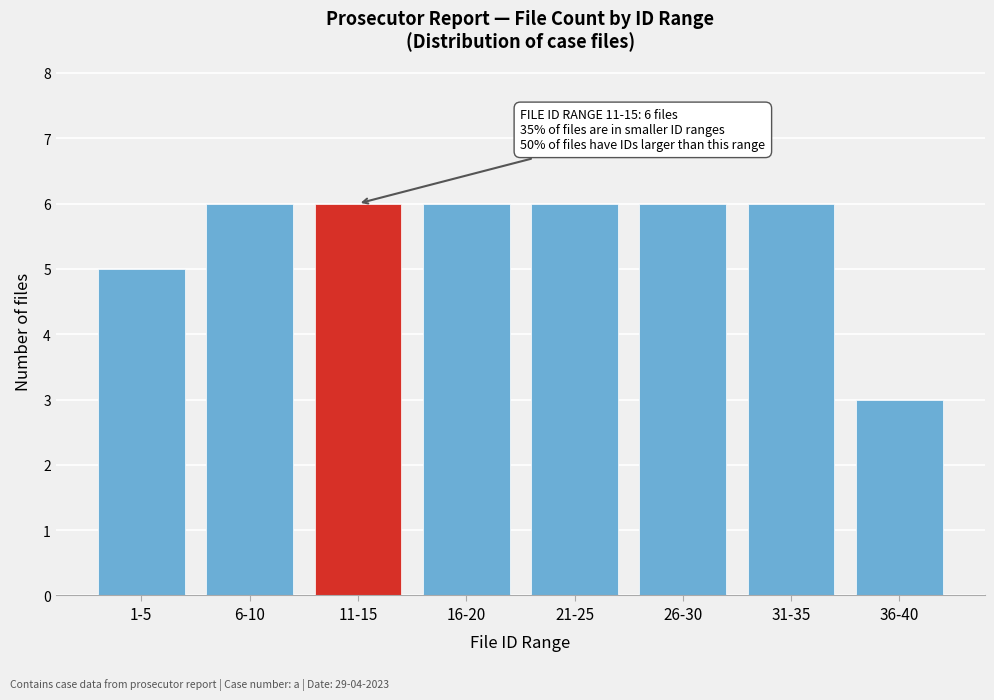

Reading right to left, transcribe all the data shown in this chart.

36-40=3	31-35=6	26-30=6	21-25=6	16-20=6	11-15=6	6-10=6	1-5=5